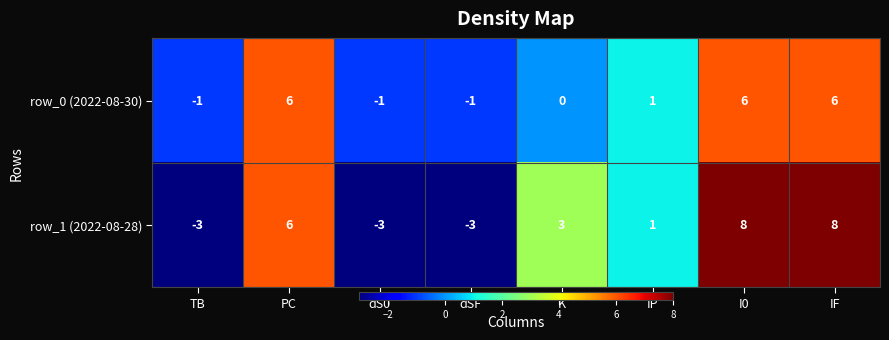

How many negative values does the row_1 (2022-08-28) series have?

3